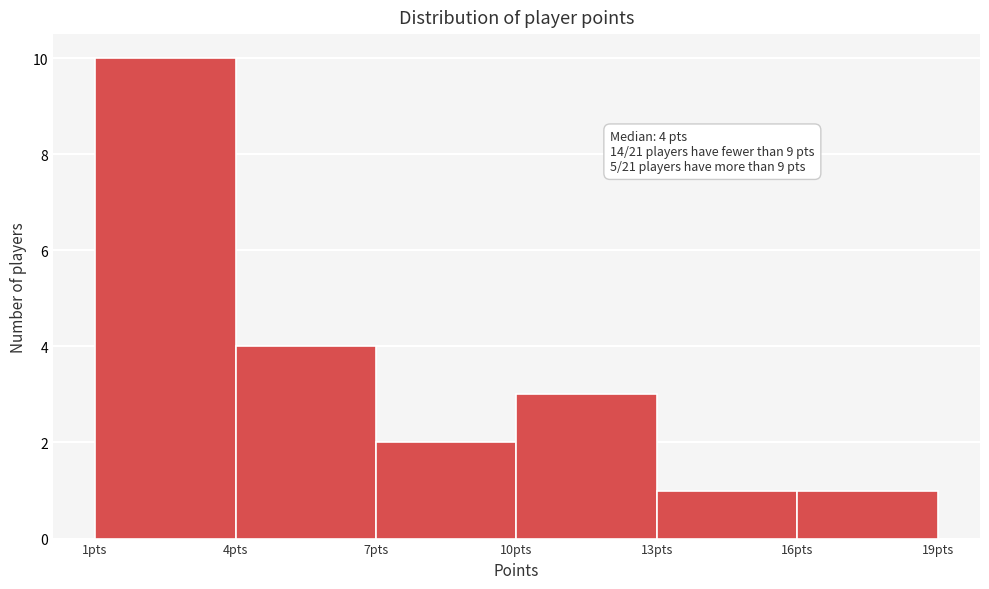

Over which range of the x-axis is the bar tallest?

1 to 4